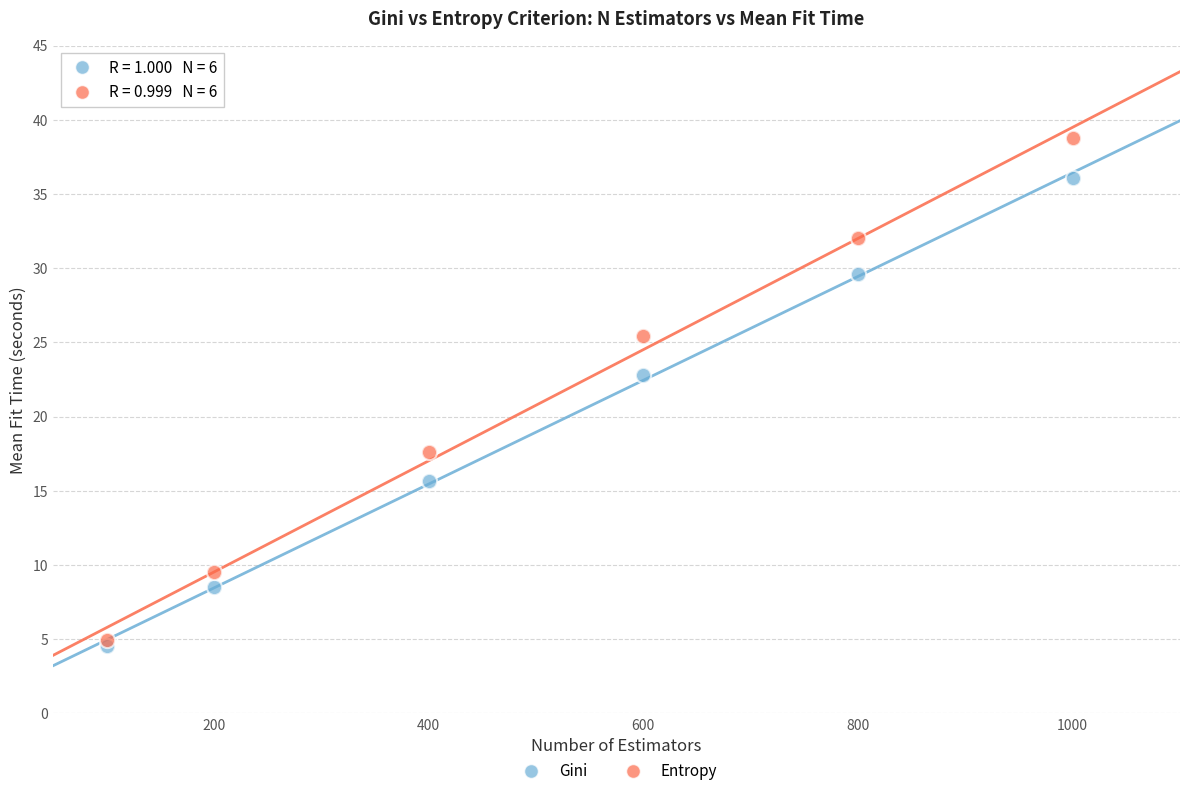

Across all series, what Y value is closest to 21?

22.8